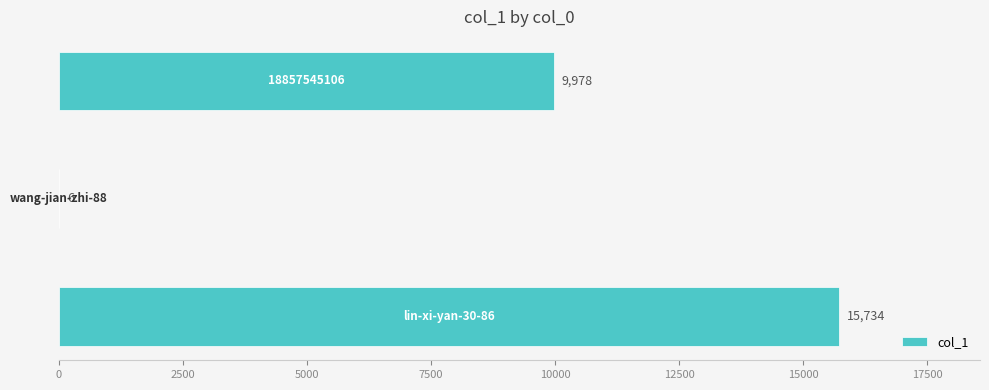

How many values are between 6 and 15734?

3